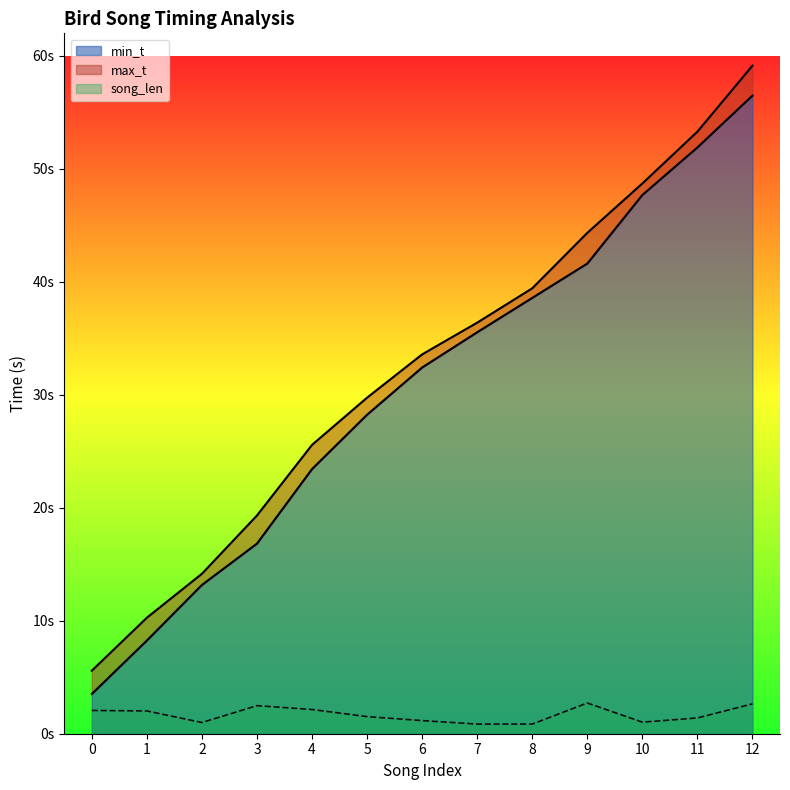

What are all the series names shown in the legend?

min_t, max_t, song_len